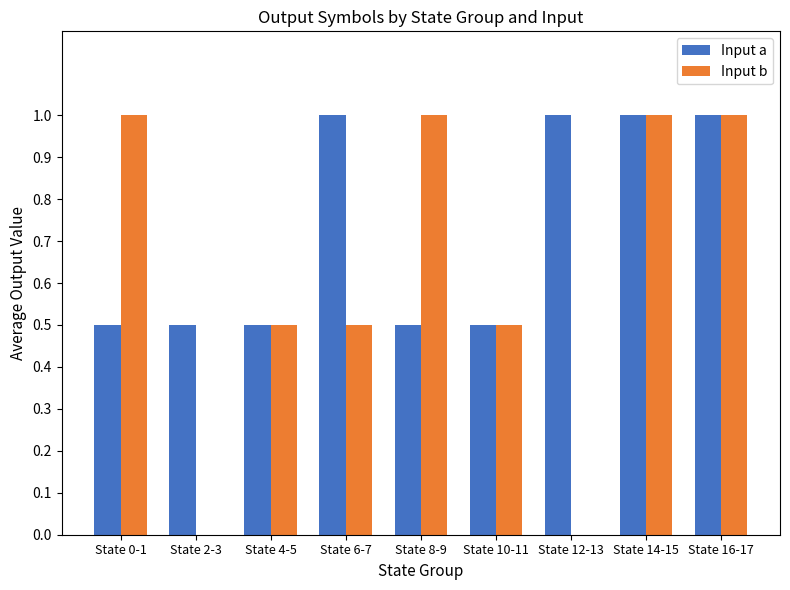

What is the sum of all Input b values?

5.5